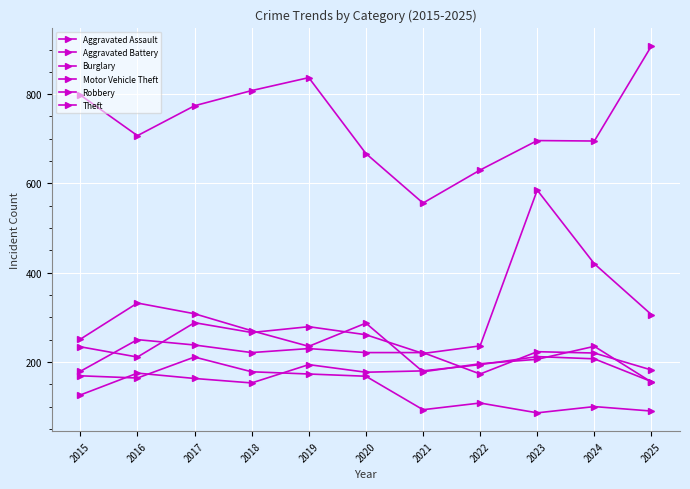

True or false: Motor Vehicle Theft and Aggravated Assault intersect in this chart.

False